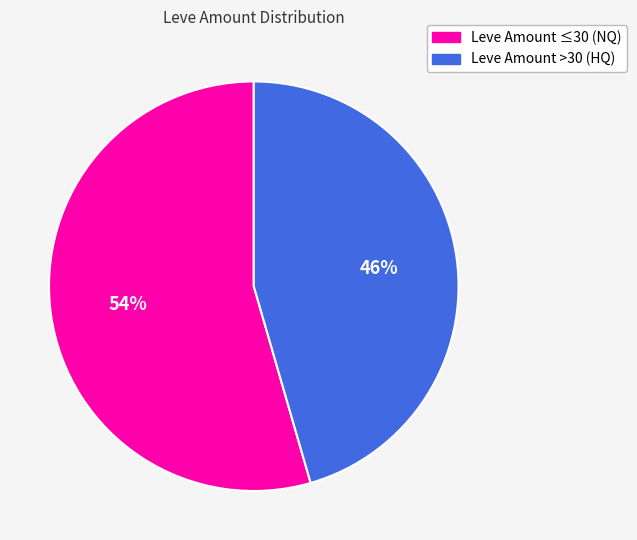

To the nearest percent, what is the average slice percentage?

50%